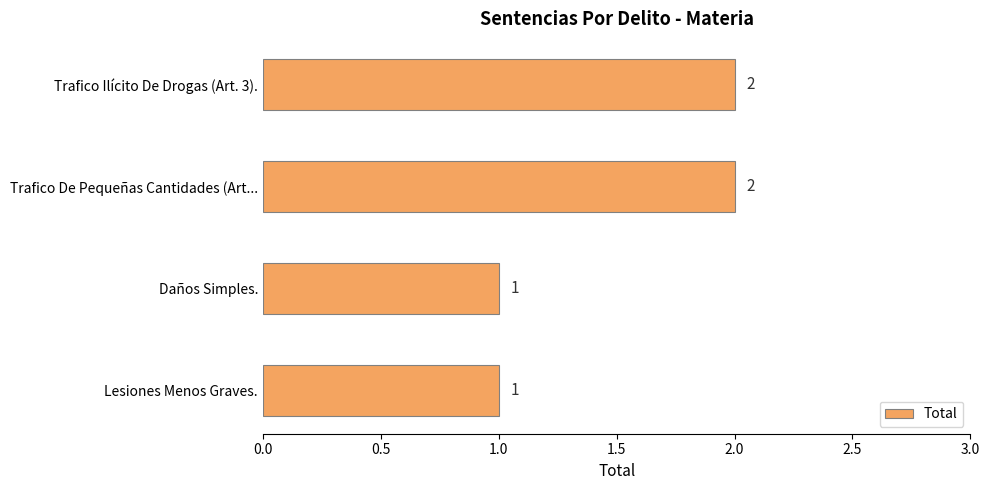

How many values are between 1 and 2?

4